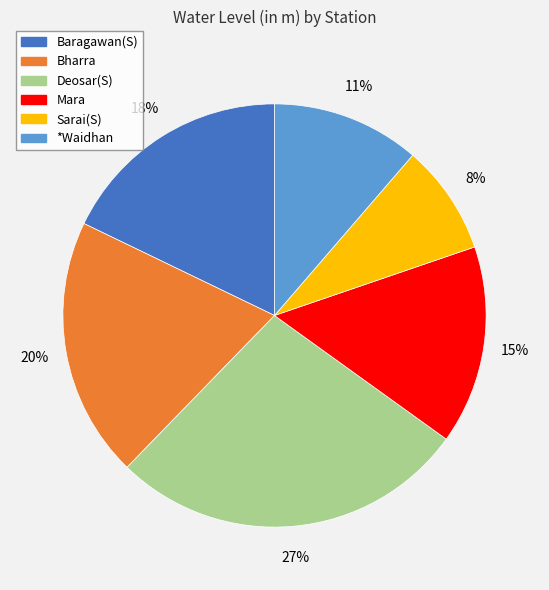

Is it true that Deosar(S) is 14% of the pie?

False